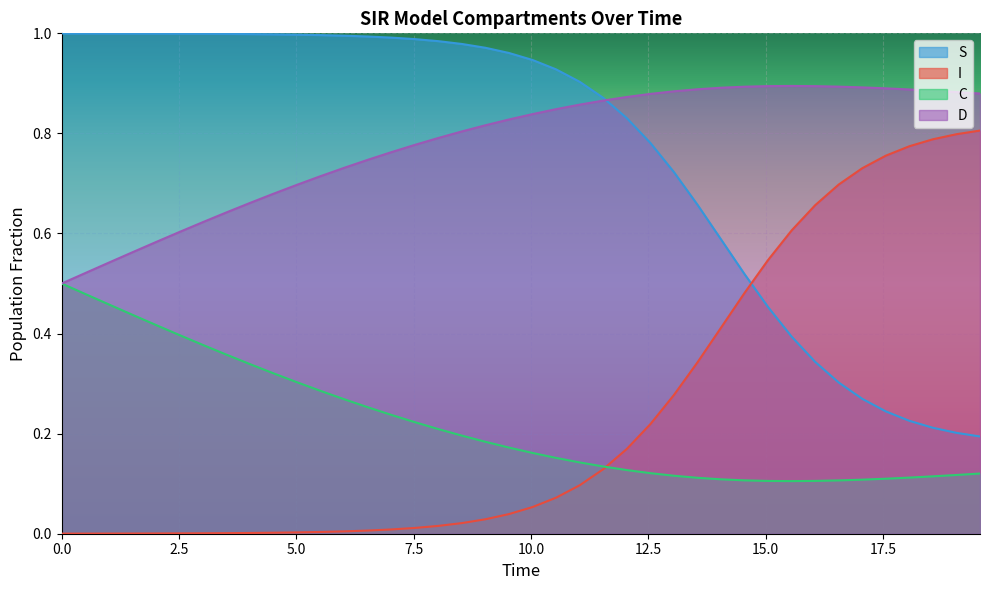

True or false: D has more than 2 points higher than both neighbors.

False